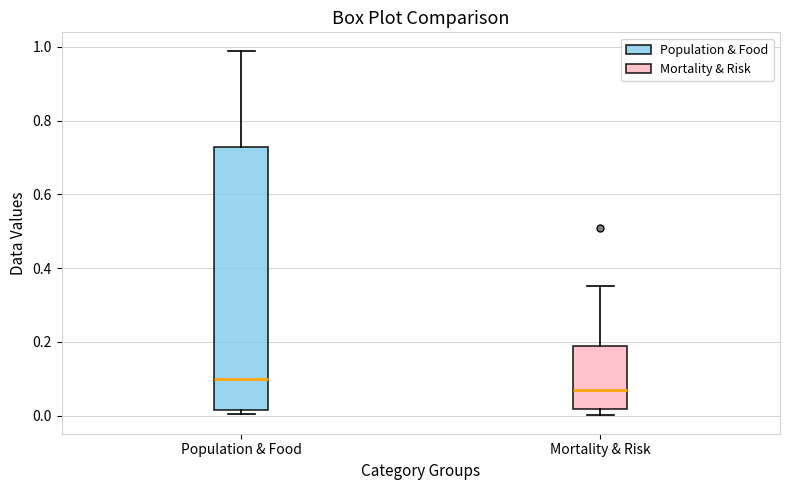

Which box is the tallest, from its lower edge to its upper edge?

Population & Food